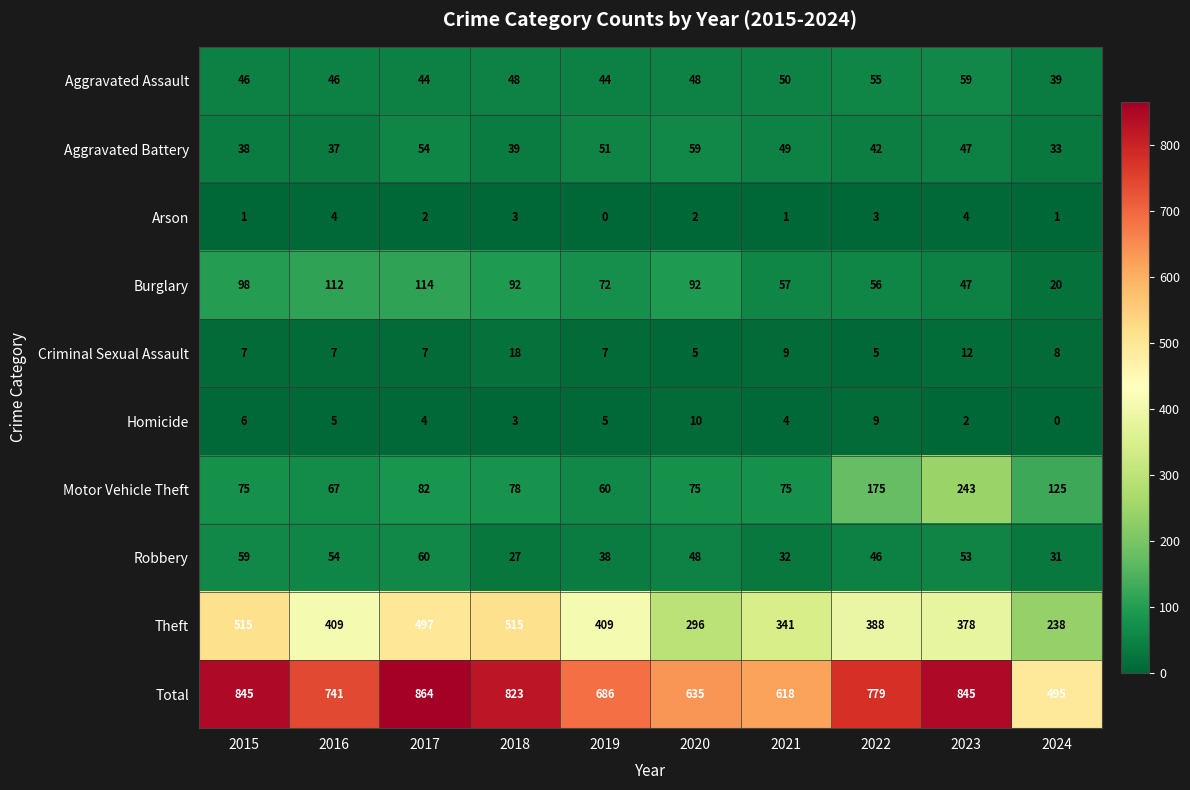

What is the average value of the Homicide series?

5